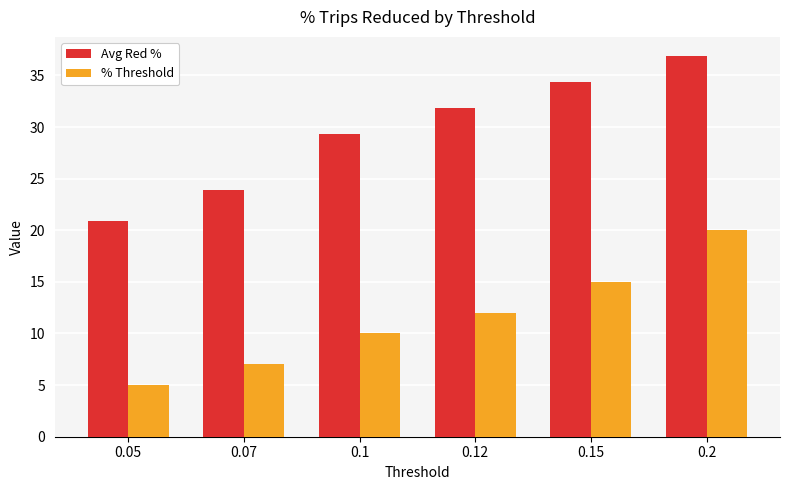

What is the spread (max minus min) of values at 0.05?

15.9